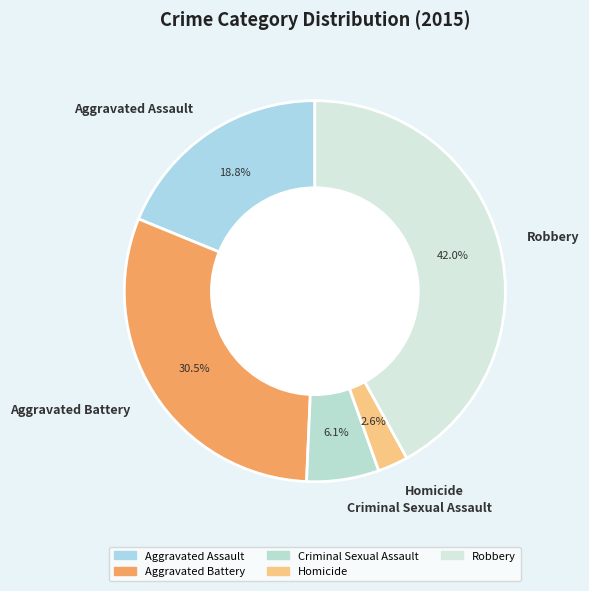

To the nearest percent, what is the difference between the largest and smallest slice percentages?

39%